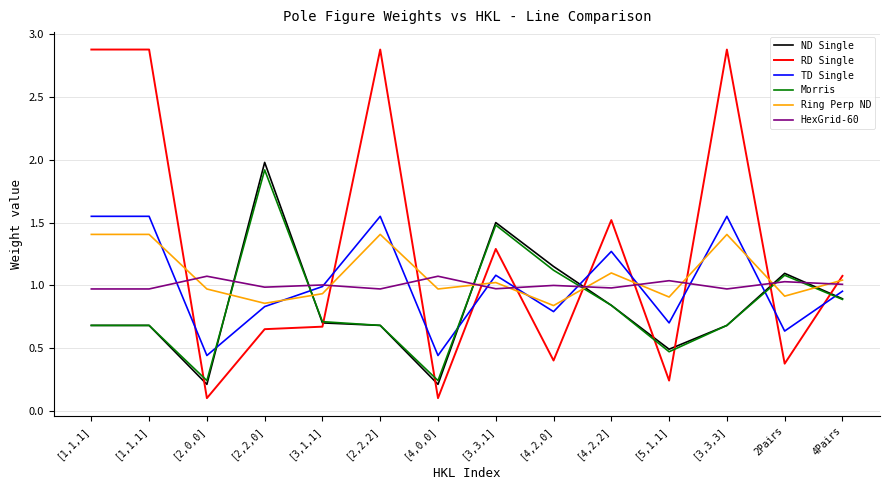

What is the difference between the second highest and second lowest values in the Morris series?

1.2